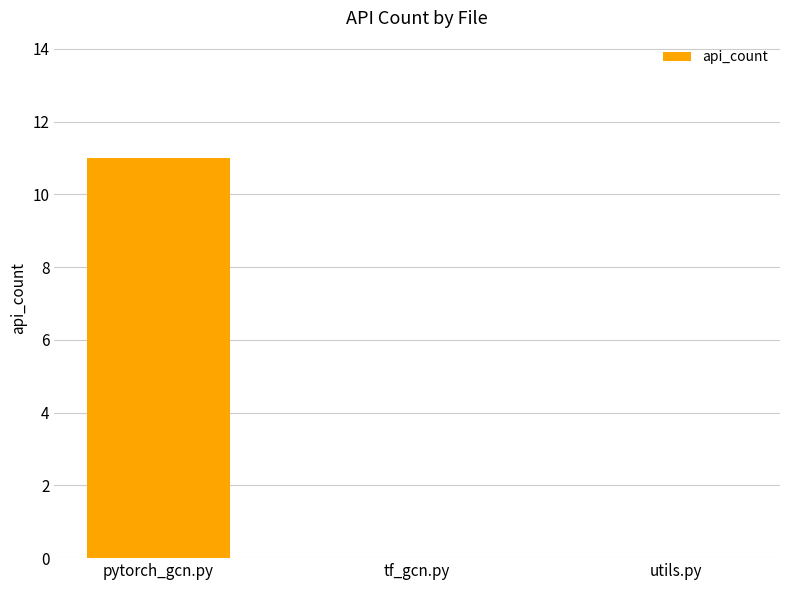

What is the sum of the values at pytorch_gcn.py and utils.py?

11